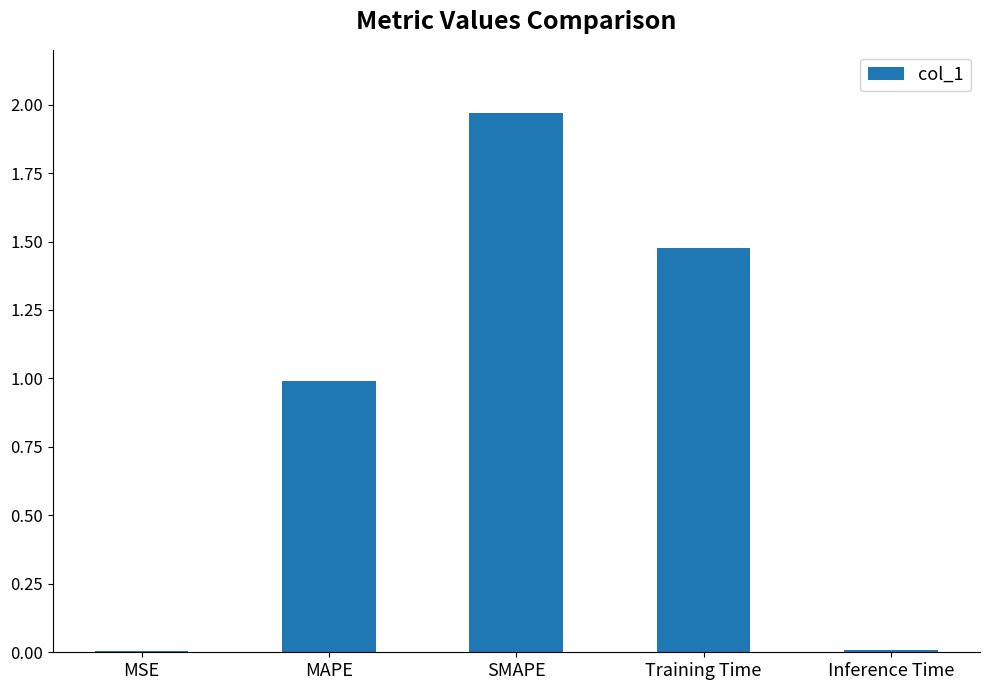

Count the number of categories in the chart.

5